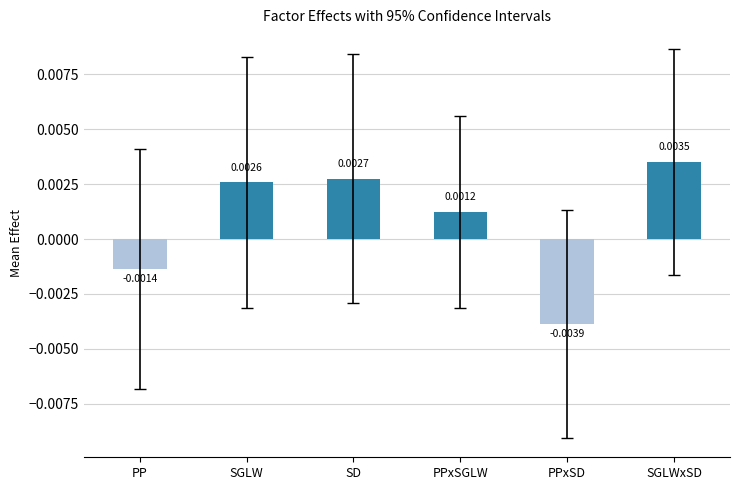

List the labels in order of value, smallest first.

PPxSD, PP, PPxSGLW, SGLW, SD, SGLWxSD